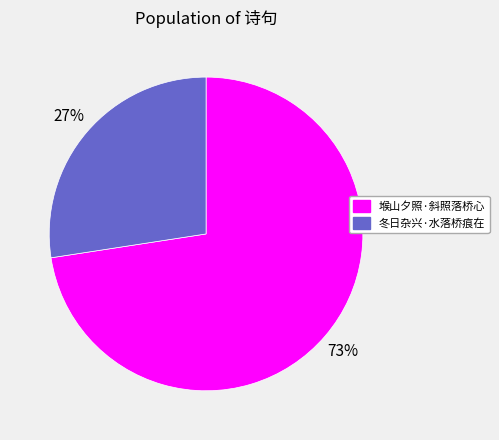

What is the smallest slice in the pie chart?

冬日杂兴·水落桥痕在